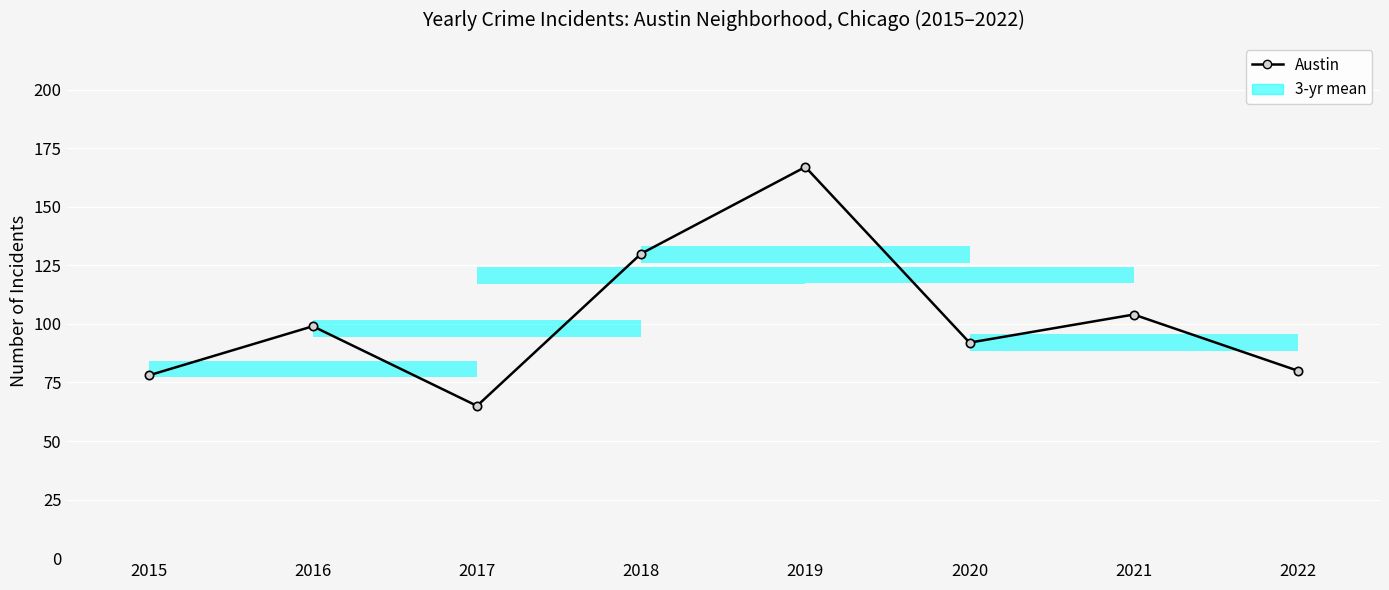

How many data points are above 99?

3